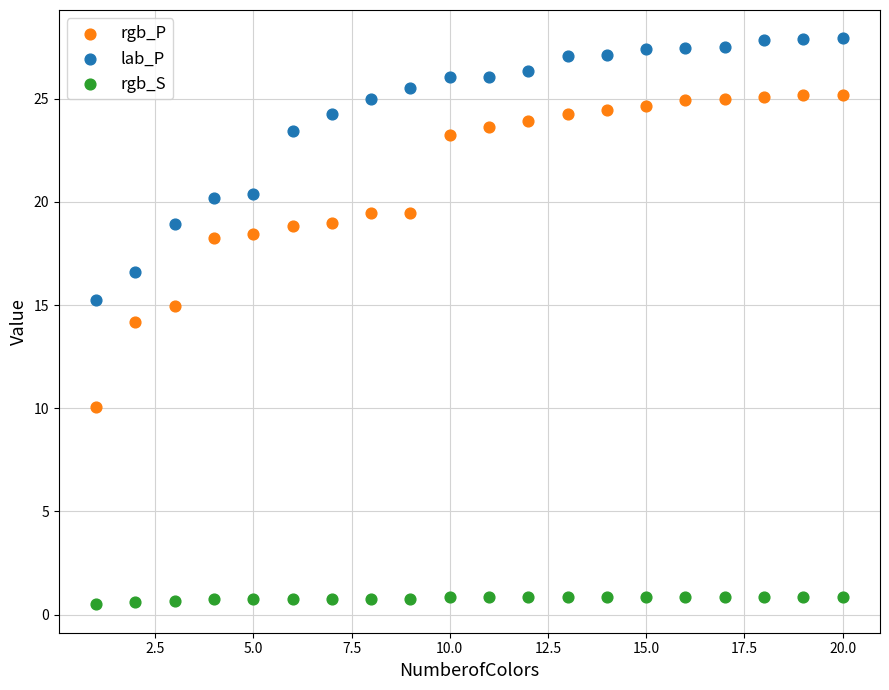

In the rgb_P series, what Y value is closest to 17?

18.3